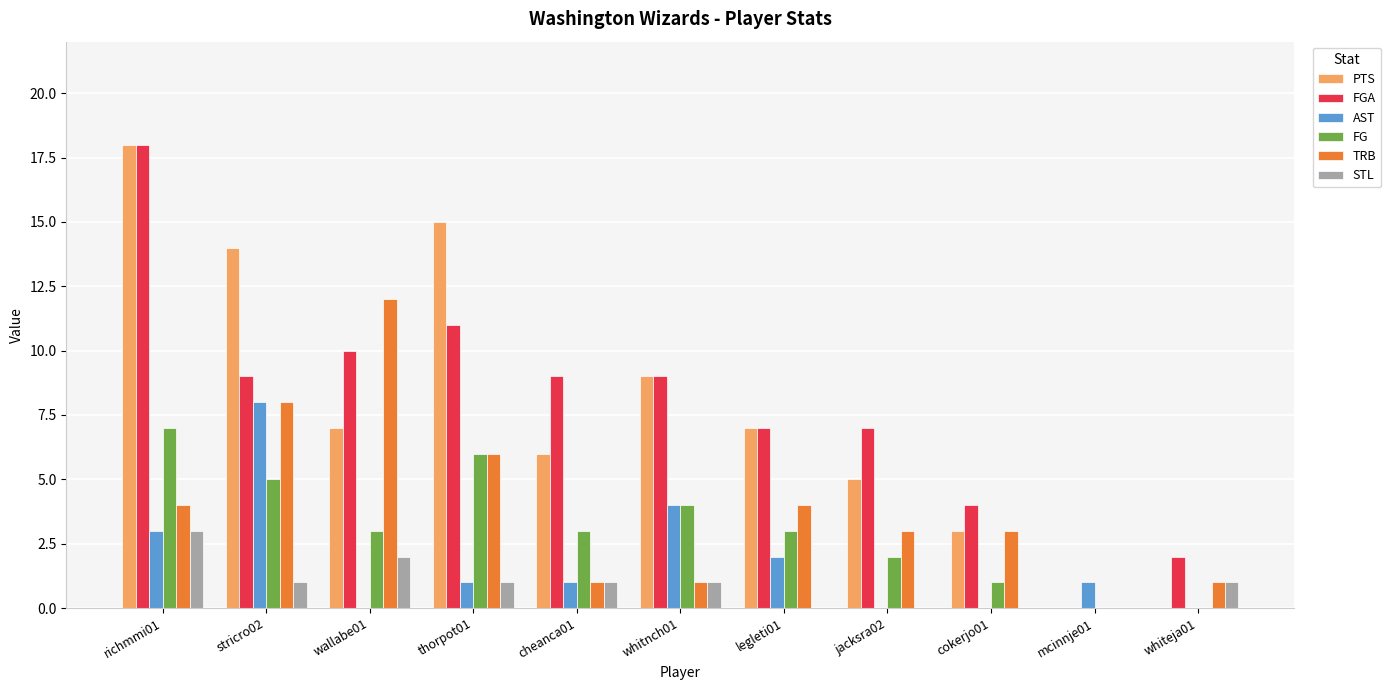

Reading right to left, list all the values displayed in this chart.

PTS: whiteja01=0	mcinnje01=0	cokerjo01=3	jacksra02=5	legleti01=7	whitnch01=9	cheanca01=6	thorpot01=15	wallabe01=7	stricro02=14	richmmi01=18
FGA: whiteja01=2	mcinnje01=0	cokerjo01=4	jacksra02=7	legleti01=7	whitnch01=9	cheanca01=9	thorpot01=11	wallabe01=10	stricro02=9	richmmi01=18
AST: whiteja01=0	mcinnje01=1	cokerjo01=0	jacksra02=0	legleti01=2	whitnch01=4	cheanca01=1	thorpot01=1	wallabe01=0	stricro02=8	richmmi01=3
FG: whiteja01=0	mcinnje01=0	cokerjo01=1	jacksra02=2	legleti01=3	whitnch01=4	cheanca01=3	thorpot01=6	wallabe01=3	stricro02=5	richmmi01=7
TRB: whiteja01=1	mcinnje01=0	cokerjo01=3	jacksra02=3	legleti01=4	whitnch01=1	cheanca01=1	thorpot01=6	wallabe01=12	stricro02=8	richmmi01=4
STL: whiteja01=1	mcinnje01=0	cokerjo01=0	jacksra02=0	legleti01=0	whitnch01=1	cheanca01=1	thorpot01=1	wallabe01=2	stricro02=1	richmmi01=3